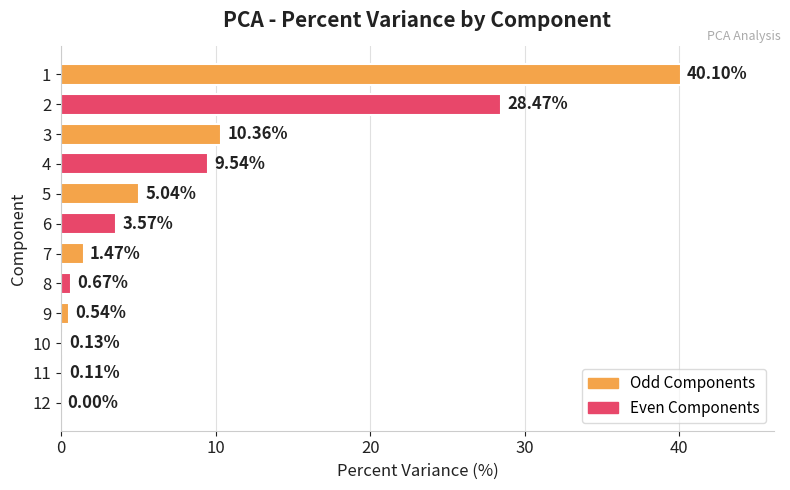

Between 12 and 9, which is larger?

9